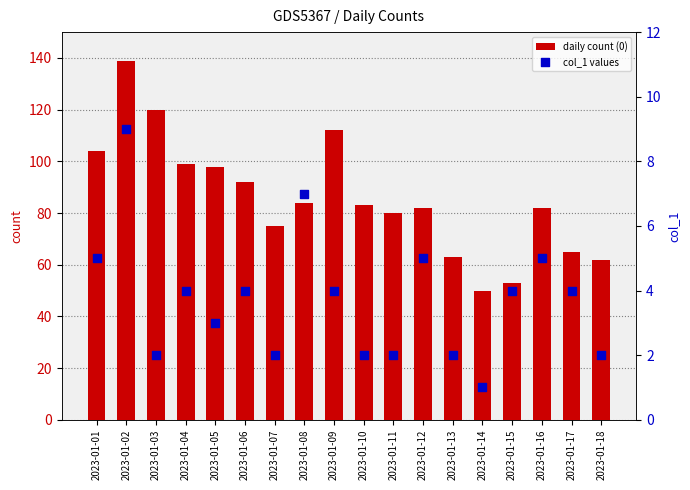

Which series reaches the minimum Y coordinate?

col_1 values